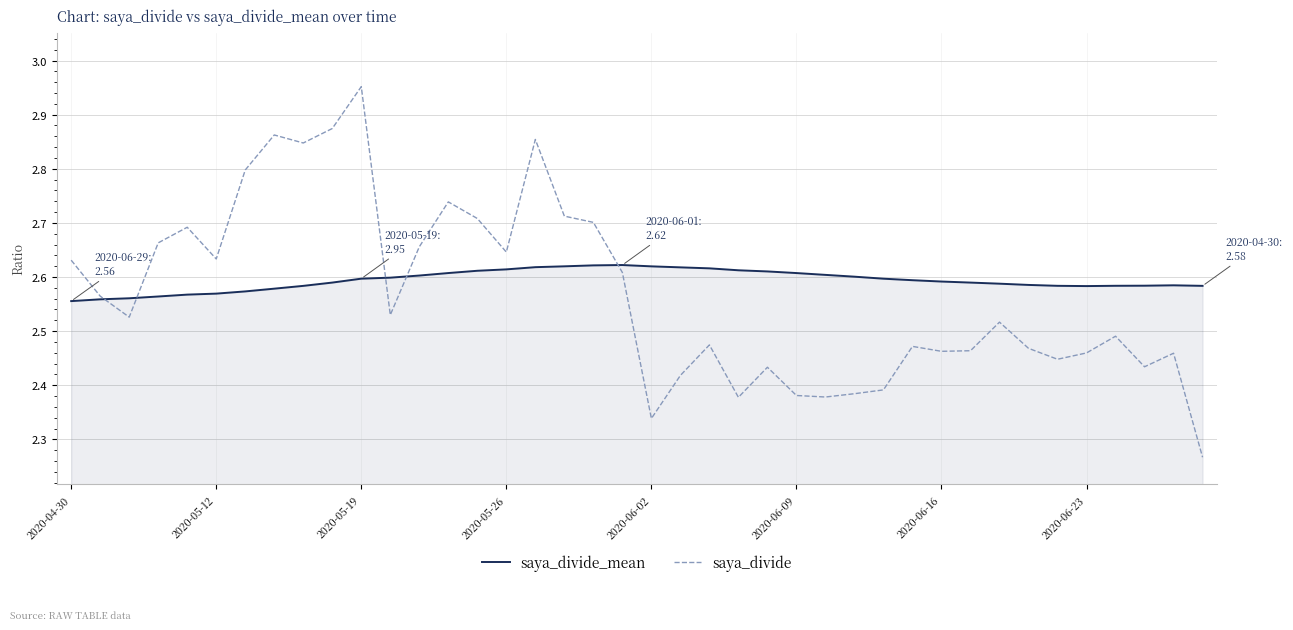

Rank the series by their maximum value, from lowest to highest.

saya_divide_mean, saya_divide